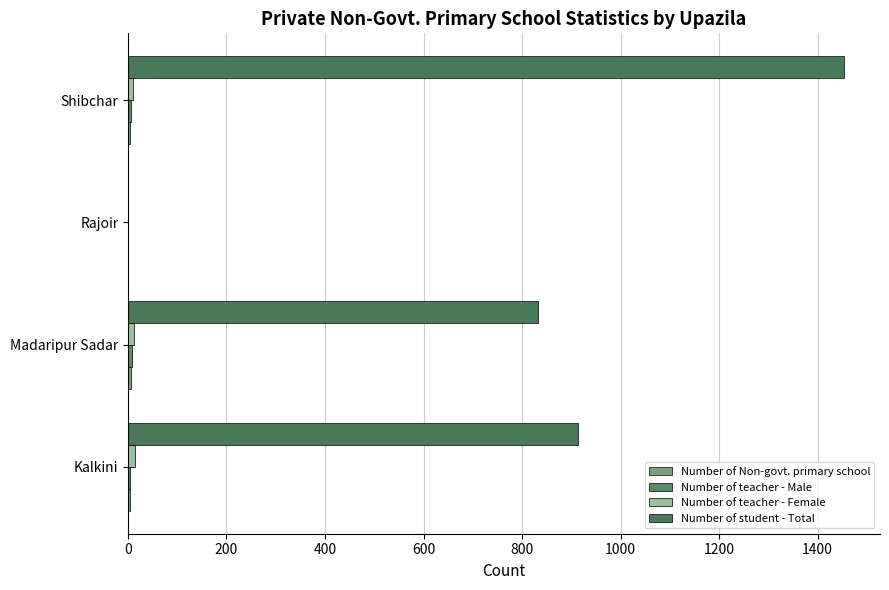

How many distinct data groups are displayed?

4